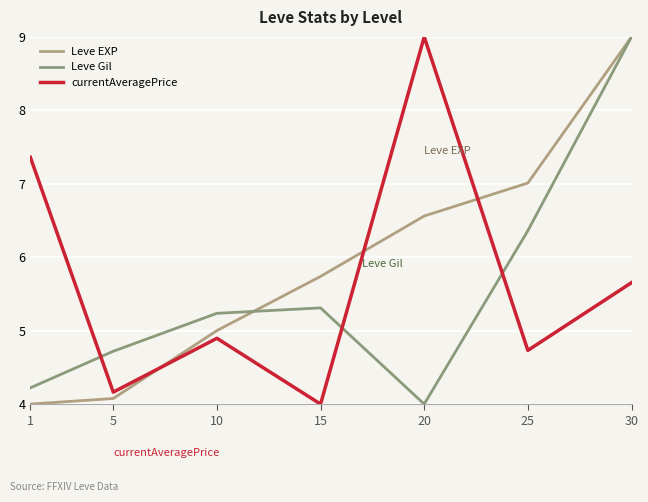

What is the value of the Leve EXP point at the 1st from the left?

4.0